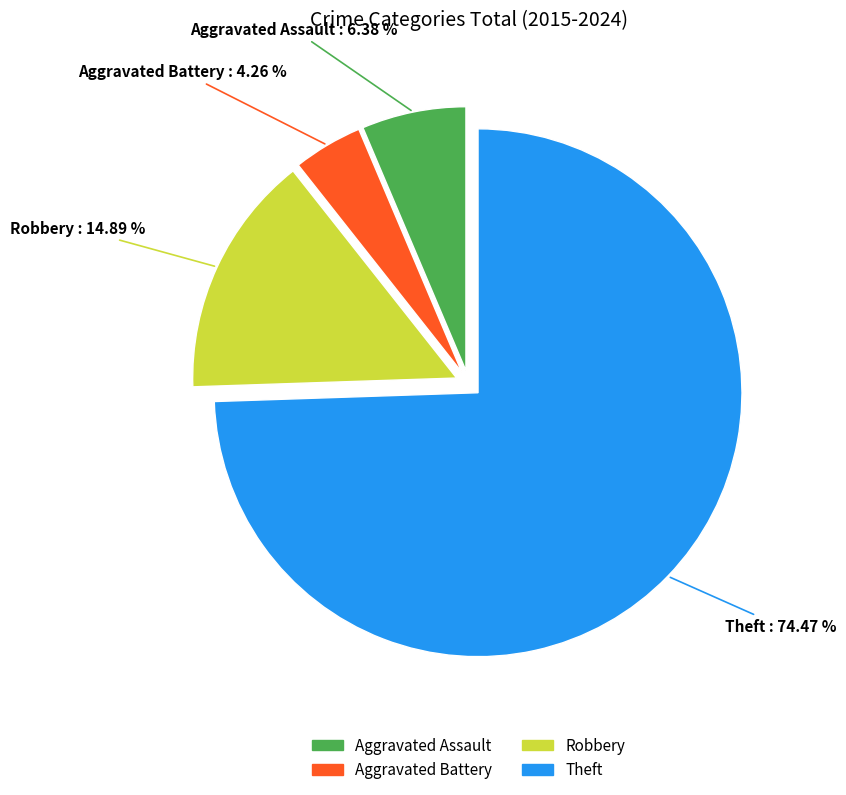

True or false: Aggravated Battery accounts for 10% of the total.

False